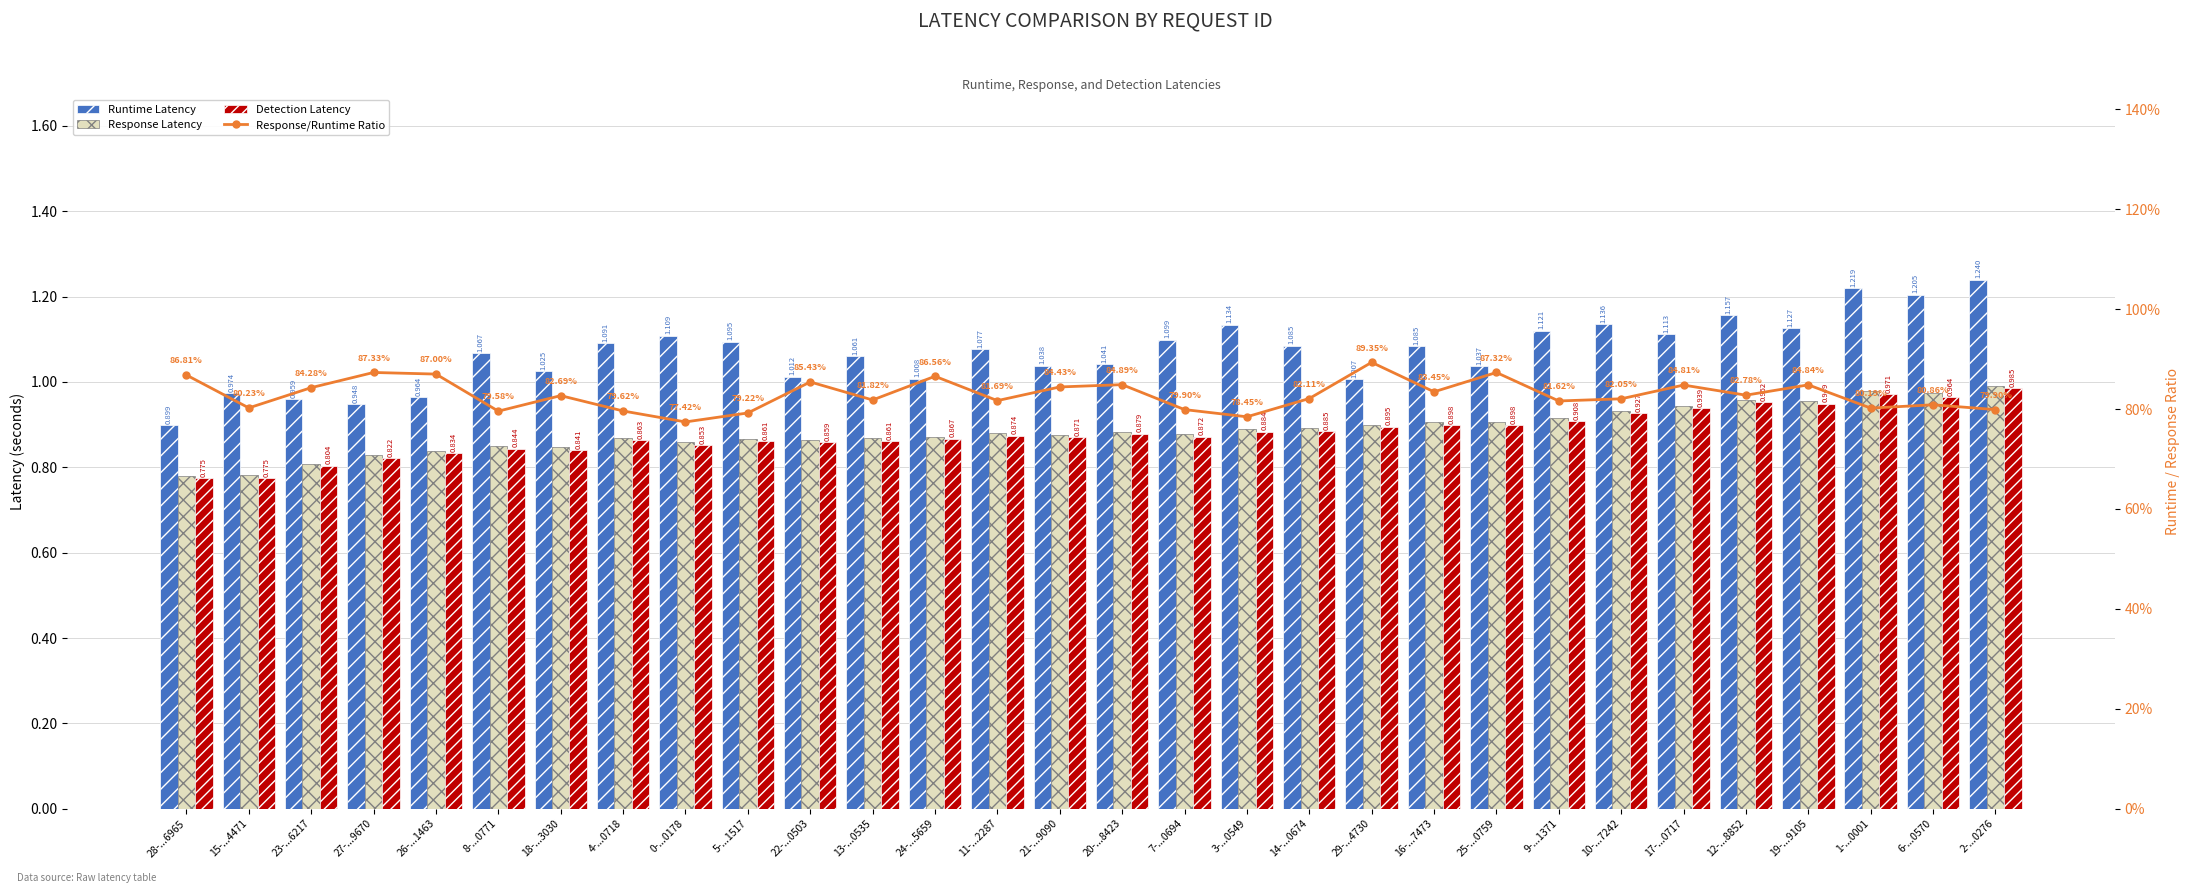

What is the value of the Response Latency bar at the 8th from the left?

0.9